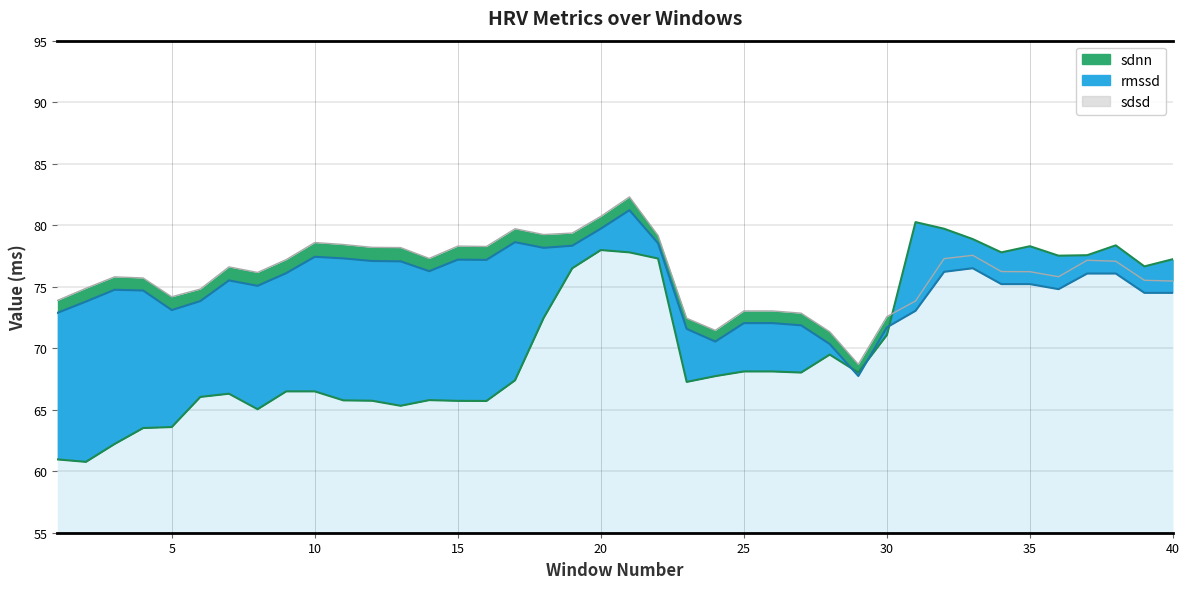

What is the spread (max minus min) of values at 34?

2.6